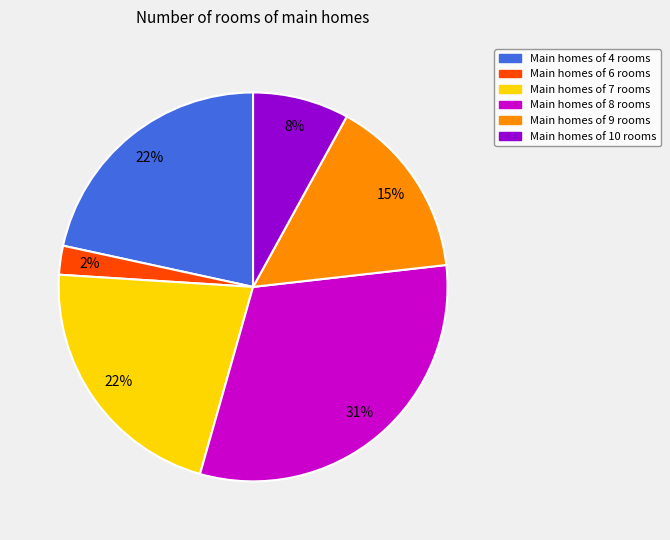

Is there any slice that represents more than half of the pie?

No